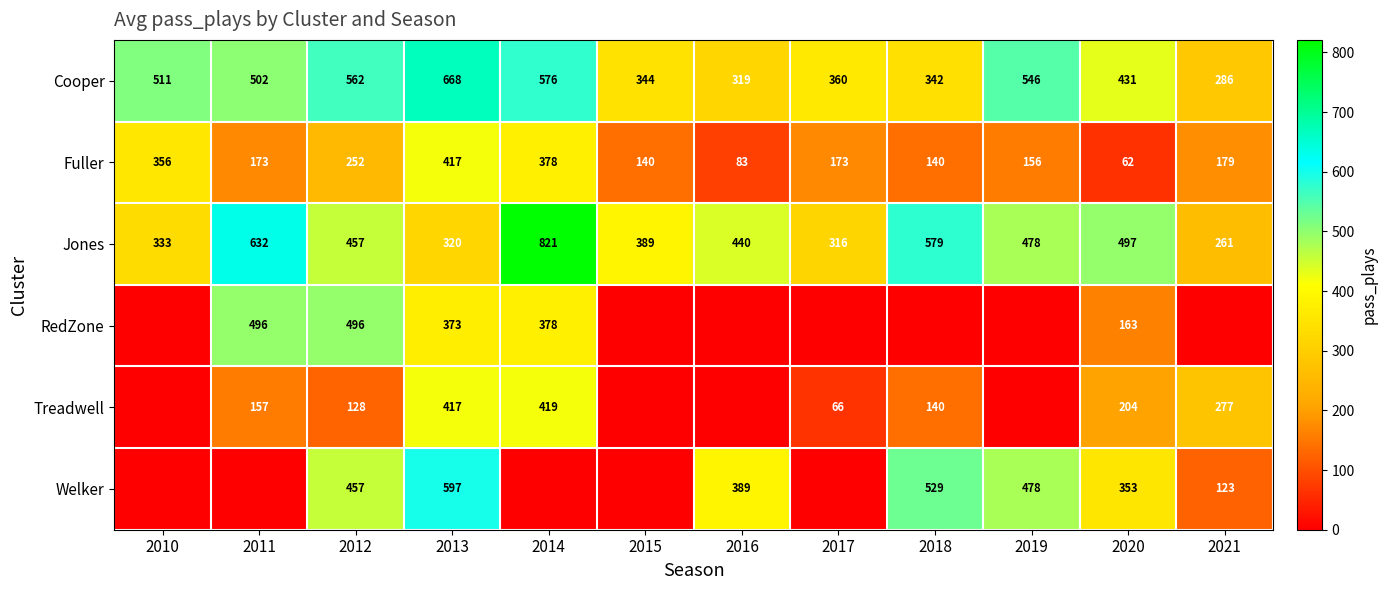

Rank the categories by Cooper value from lowest to highest.

2021, 2016, 2018, 2015, 2017, 2020, 2011, 2010, 2019, 2012, 2014, 2013